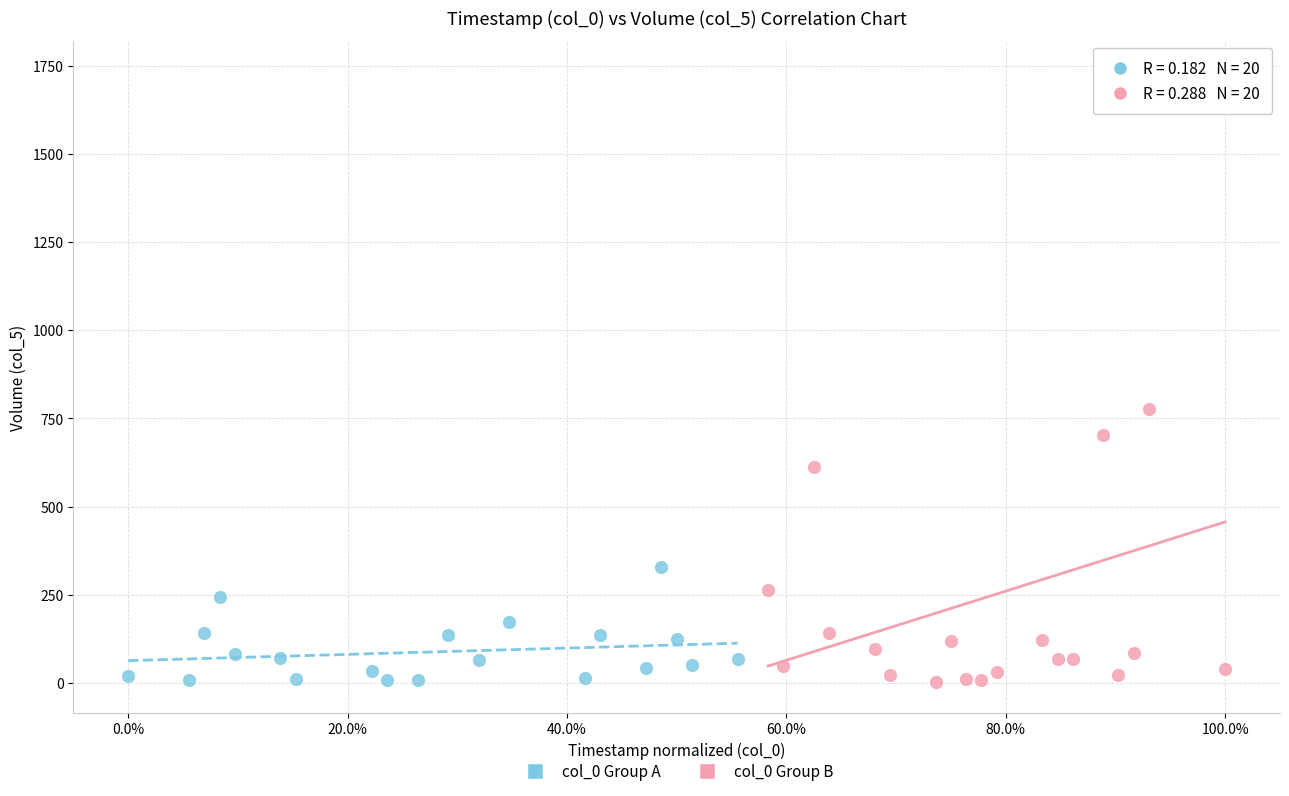

Which series reaches the maximum Y coordinate?

col_0 Group B